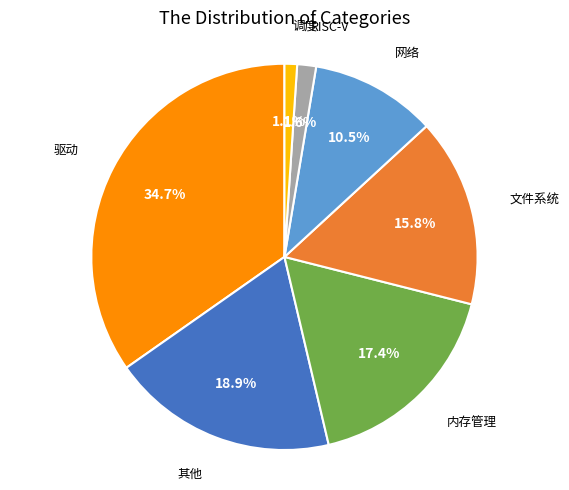

Is there a majority slice in this chart?

No